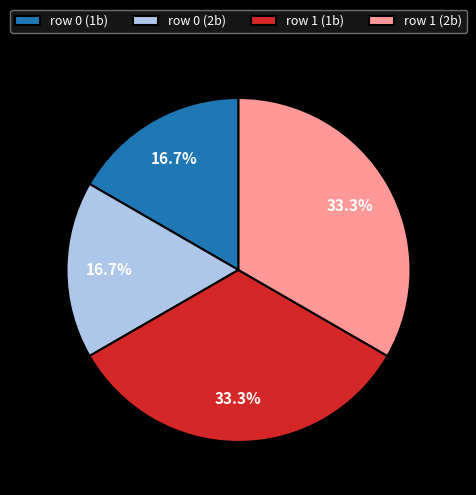

Approximately how many times larger is the value at row 1 (1b) compared to row 0 (1b)?

2.0